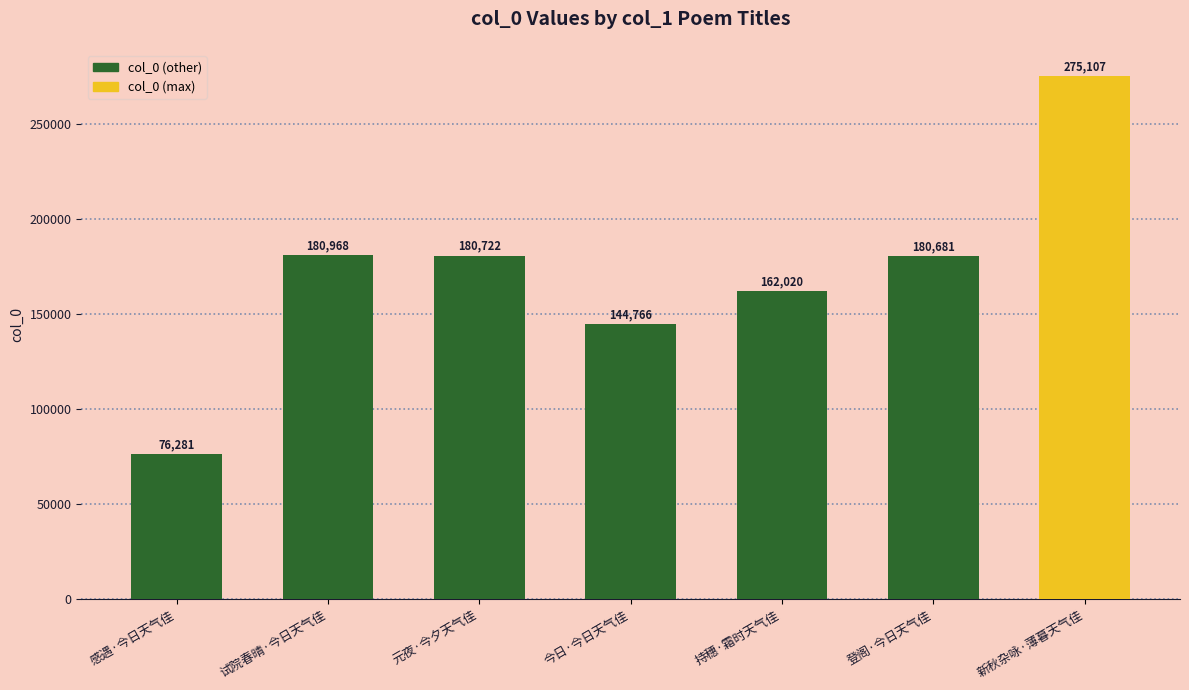

The chart shows a value of 162020 at 持穗·霜时天气佳. True or false?

True